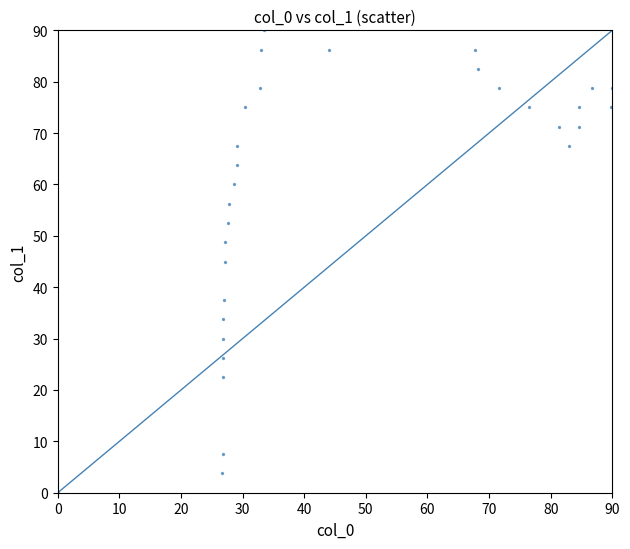

What is the range of Y values (max minus min)?

90.0